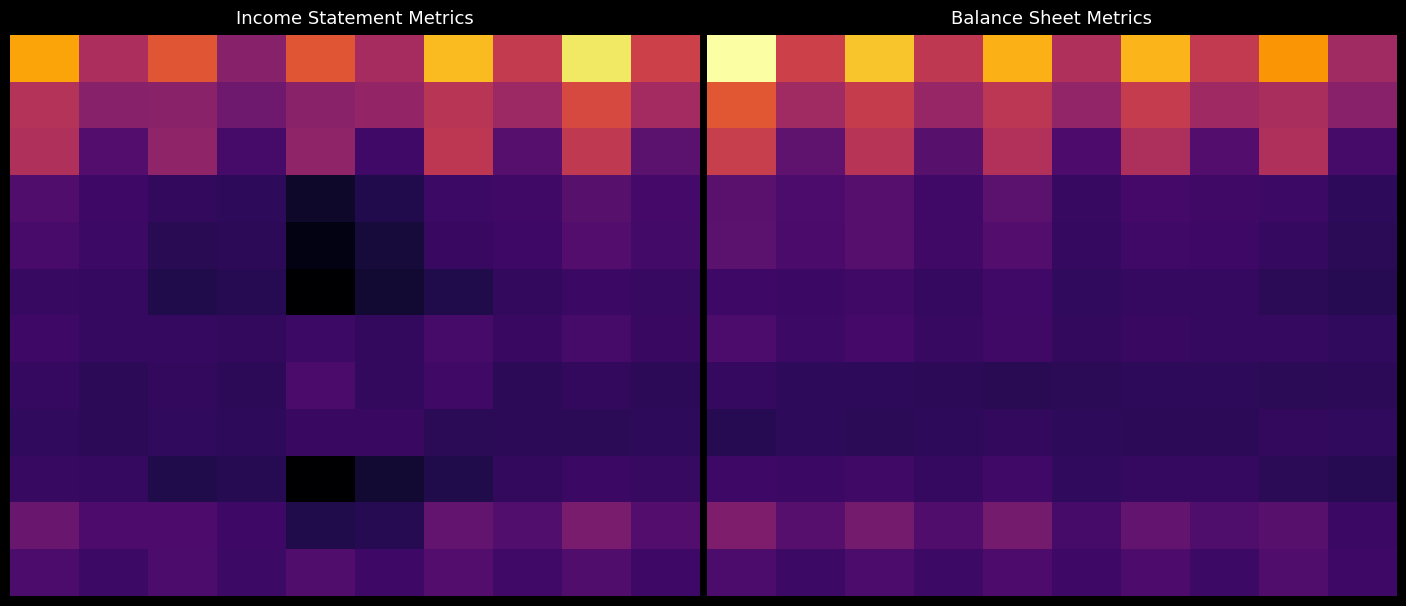

What is the difference between the highest and lowest values at 5?

17734200